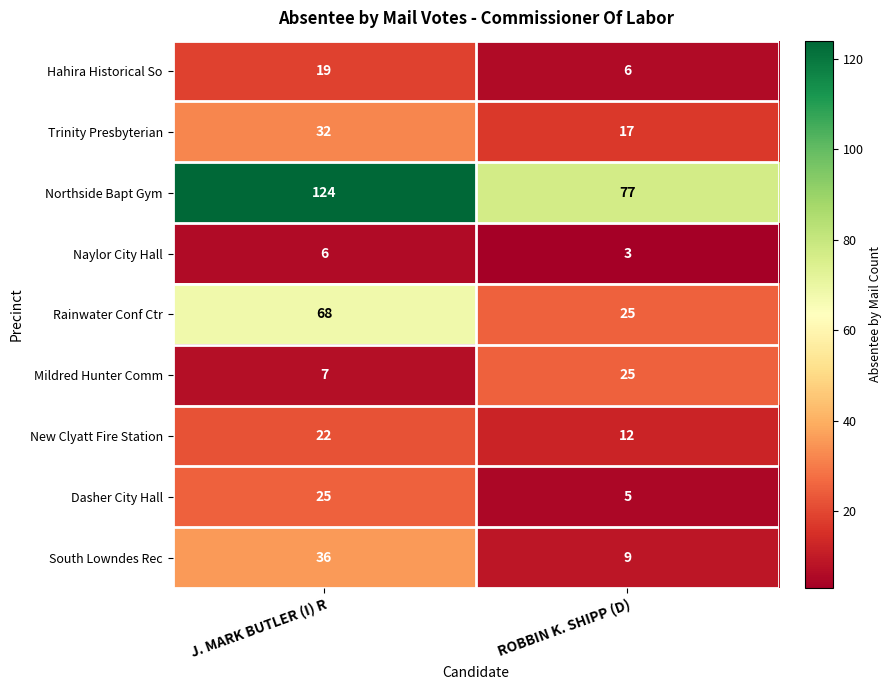

Which series changed the most between J. MARK BUTLER (I) R and ROBBIN K. SHIPP (D)?

Northside Bapt Gym